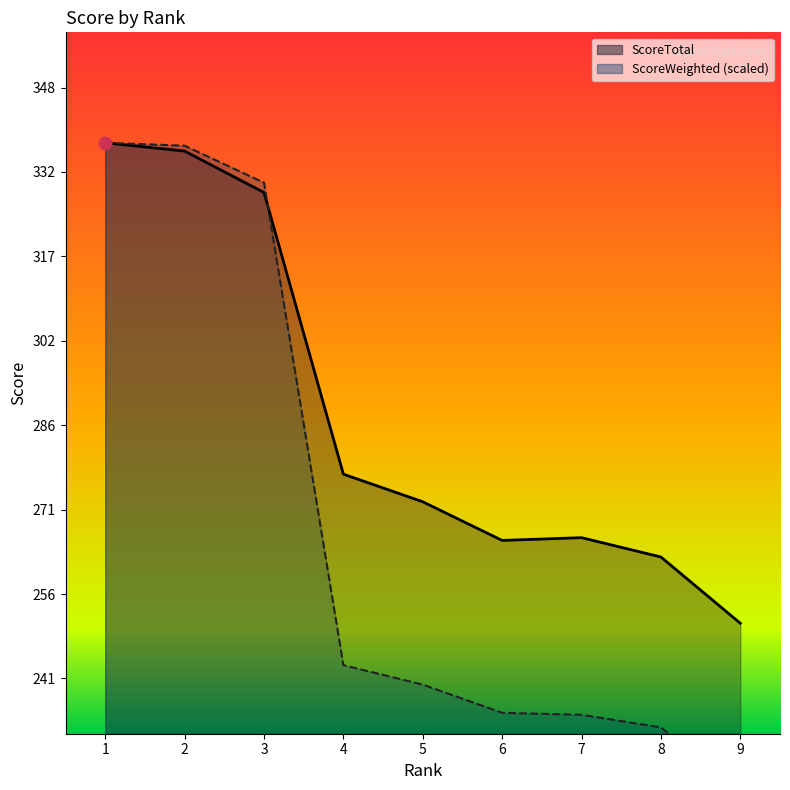

What are all the series names shown in the legend?

ScoreTotal, ScoreWeighted